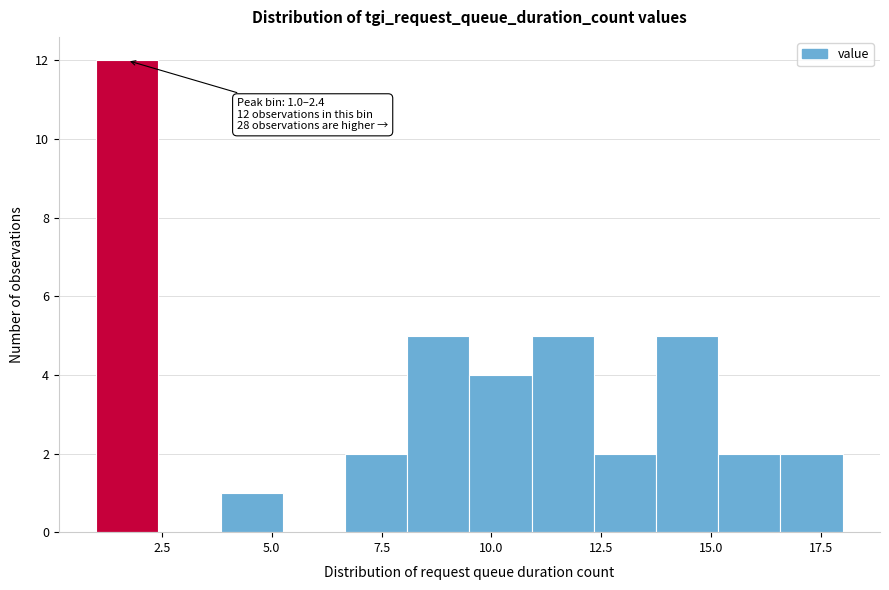

Read against the x-axis, roughly where is the centre of the tallest bar?

1.5